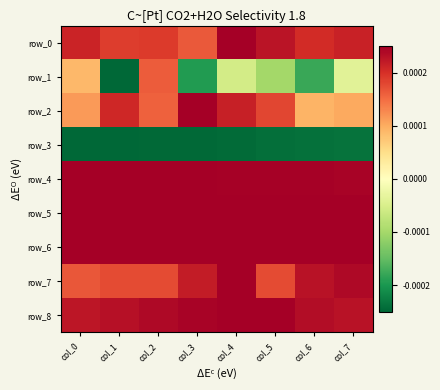

At which label does row_4 reach its minimum?

col_7